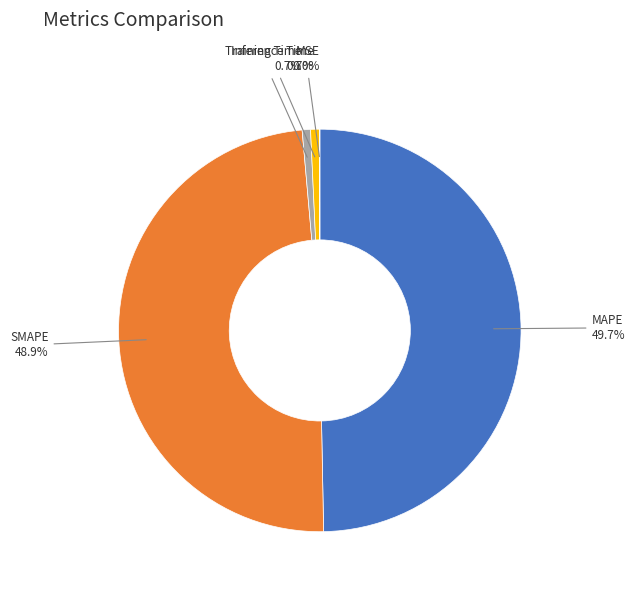

To the nearest percent, what is the difference between the SMAPE and MAPE slice percentages?

1%